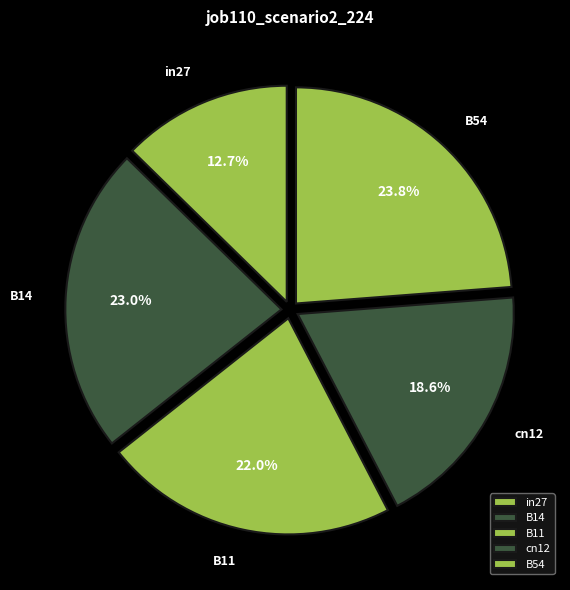

To the nearest percent, what percentage of the pie is B54?

24%